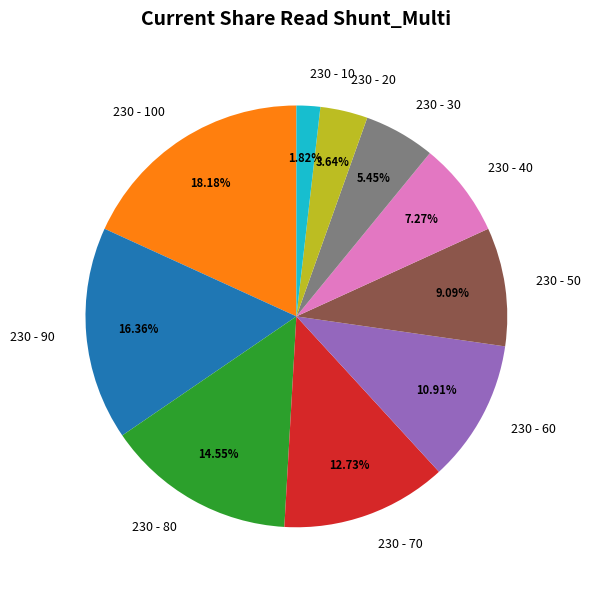

Which category has the biggest portion of the pie?

230 - 100